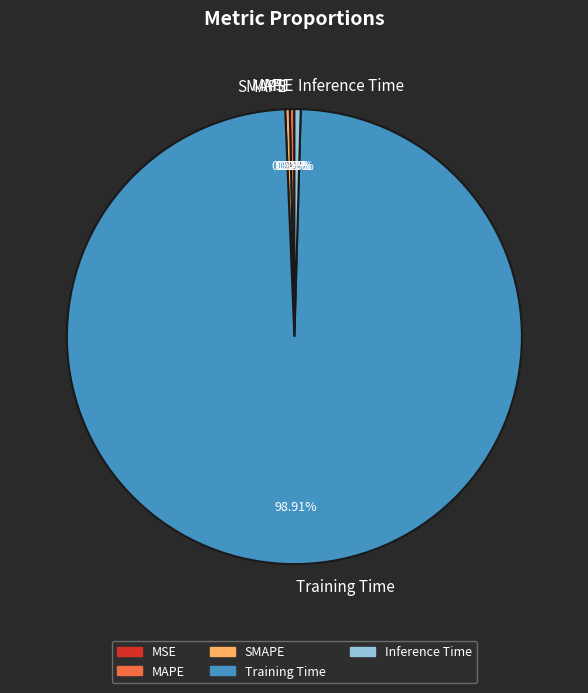

Which category has the biggest portion of the pie?

Training Time